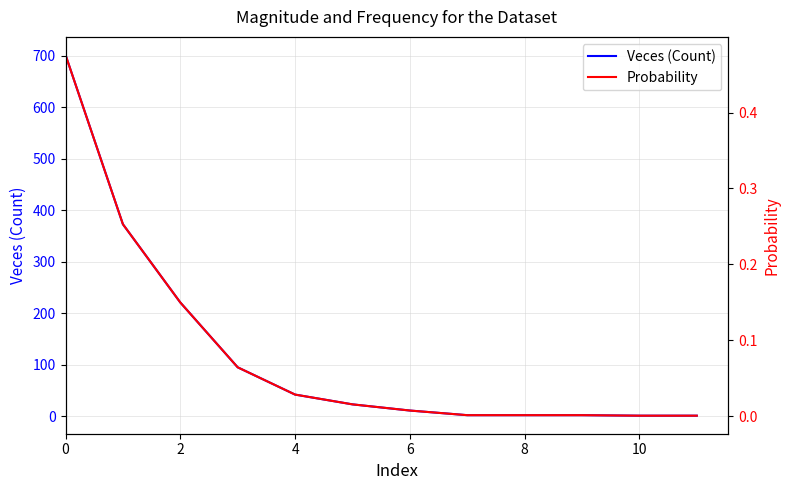

True or false: Veces (Count) and Probability intersect in this chart.

False